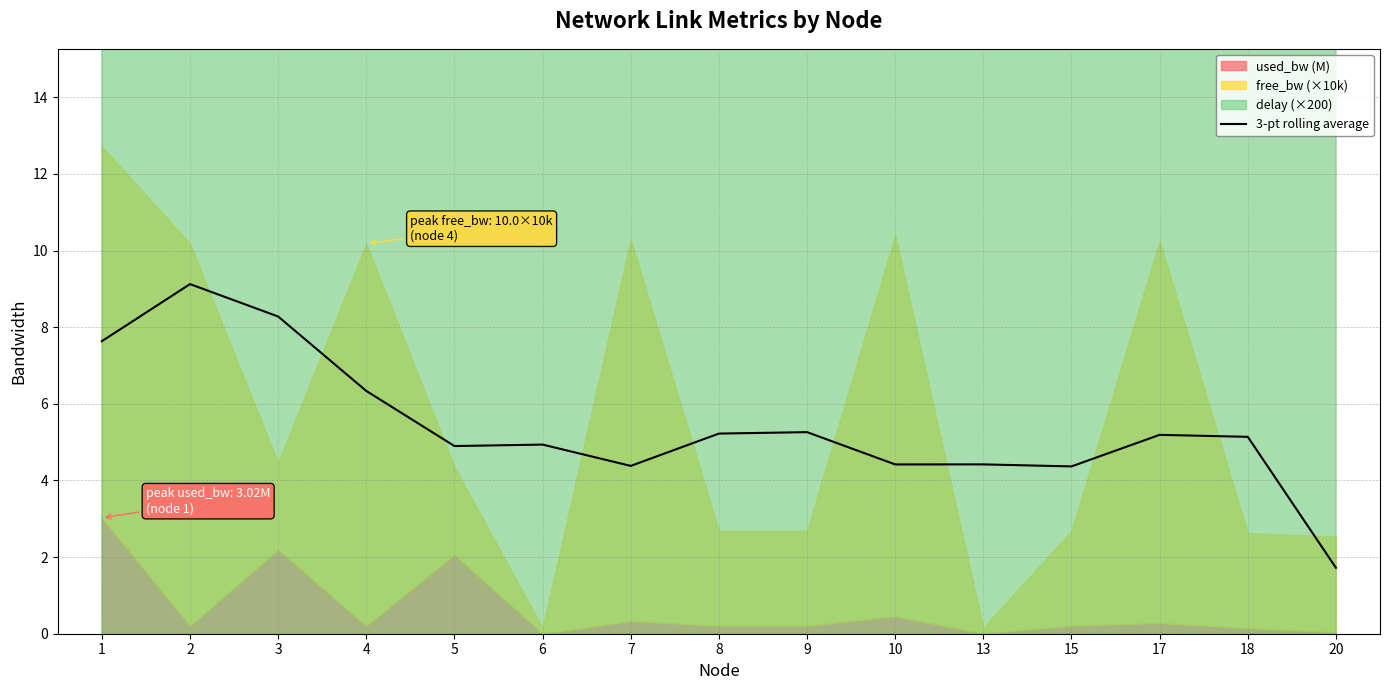

How many interior local valleys (lower than both neighbors) does the data have?

4